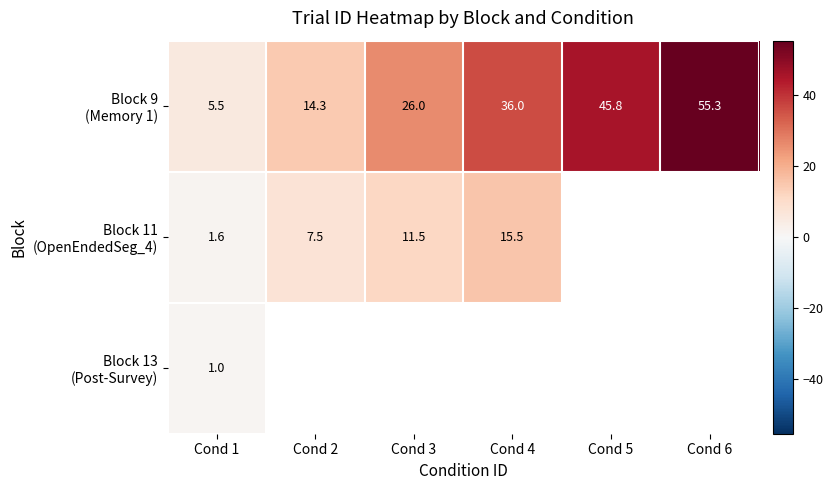

Which category has the lowest value in the Block 11 (OpenEndedSeg_4) series?

Cond 1